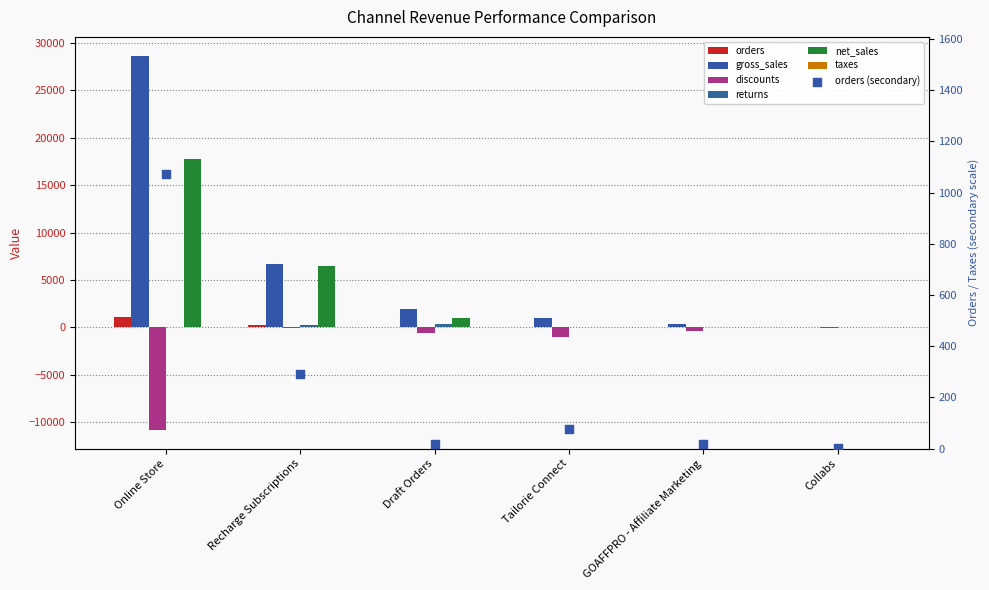

What is the total value across all series at Tailorie Connect?

75.0